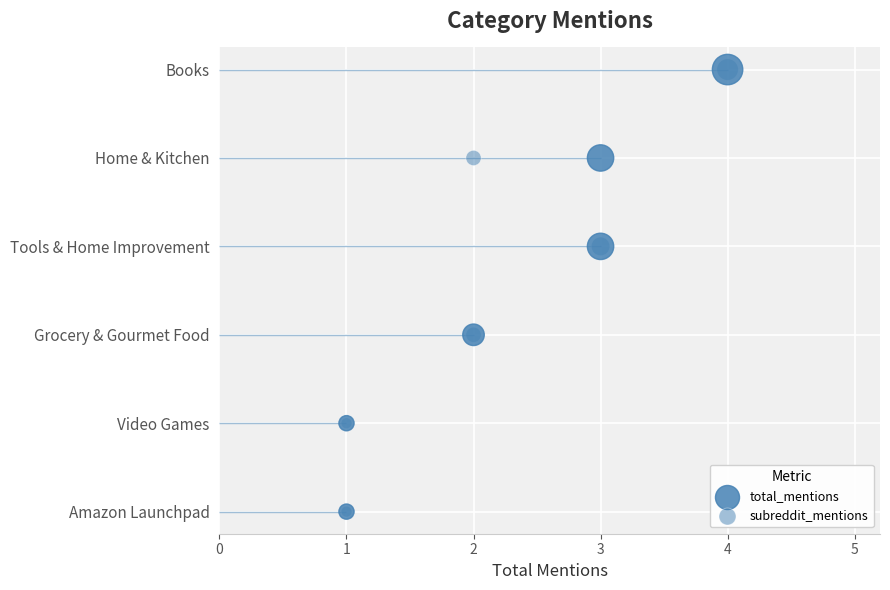

What is the total value across all series at 1?

2